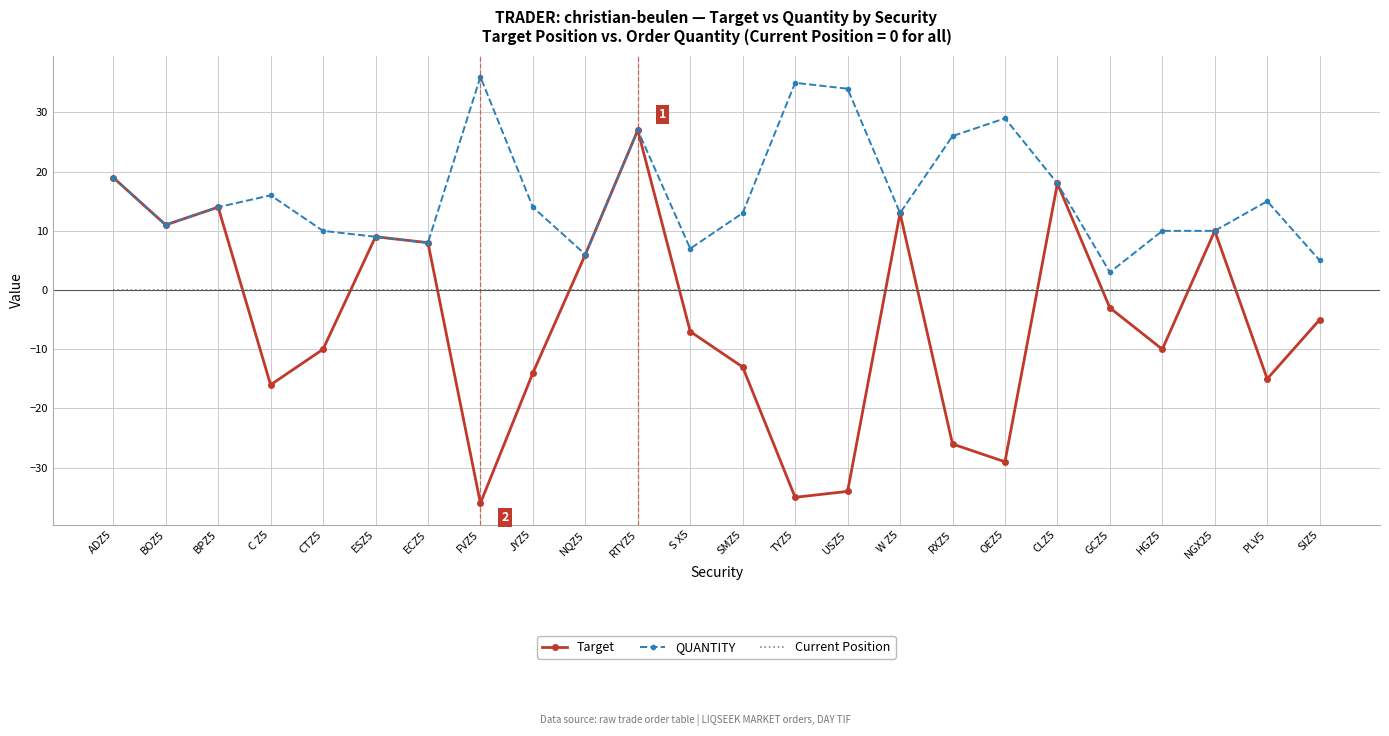

True or false: Target and Current Position intersect in this chart.

True